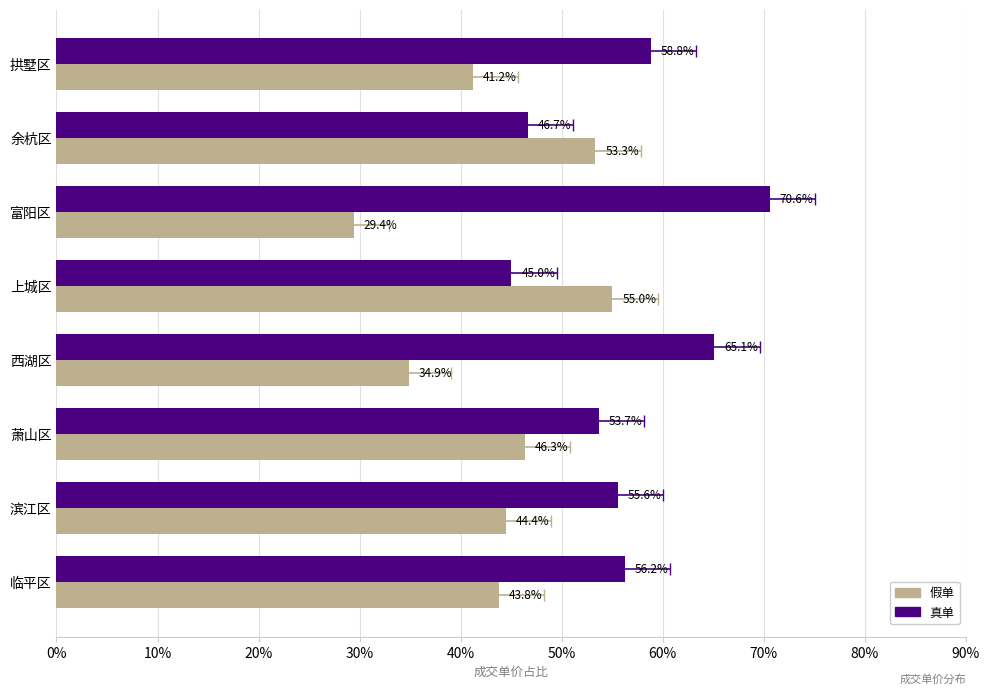

Reading right to left, what are all the values shown in this chart?

假单: 70%=41.2	60%=53.3	50%=29.4	40%=55.0	30%=34.9	20%=46.3	10%=44.4	0%=43.8
真单: 70%=58.8	60%=46.7	50%=70.6	40%=45.0	30%=65.1	20%=53.7	10%=55.6	0%=56.2